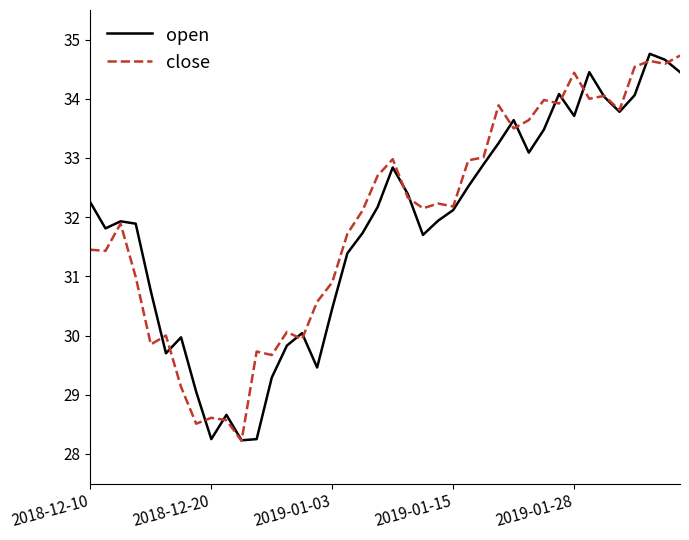

What is the minimum value shown in the chart?

28.2